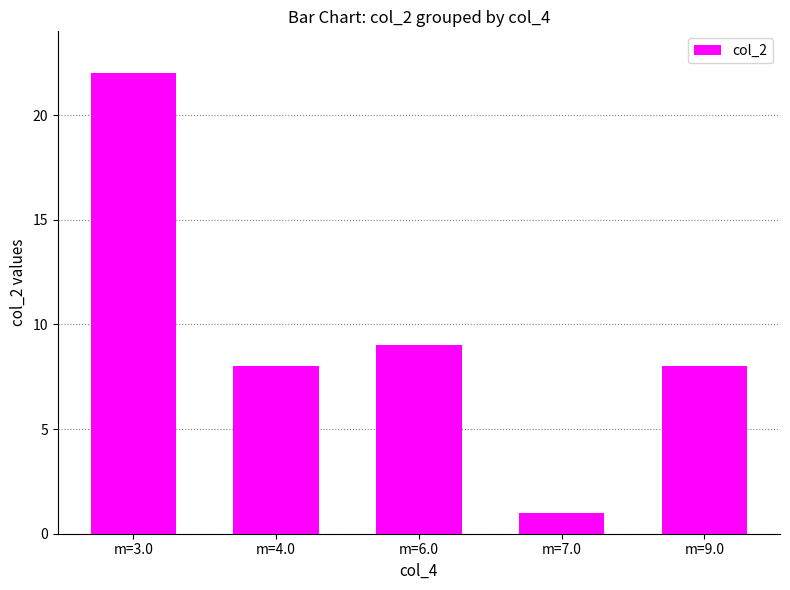

What is the average value?

10